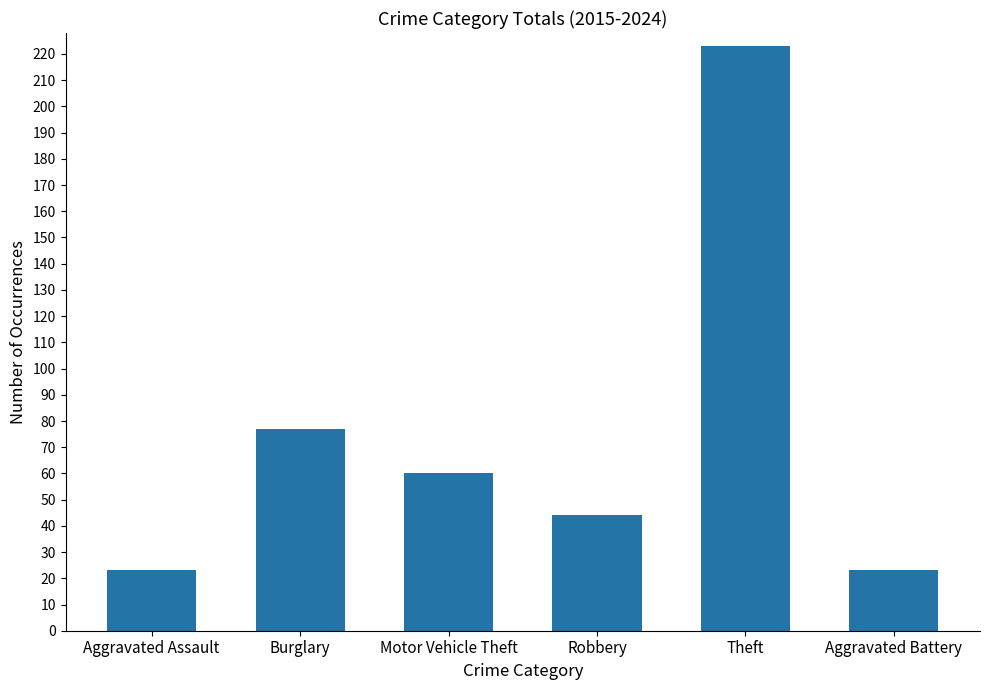

What position from the left is Theft?

5